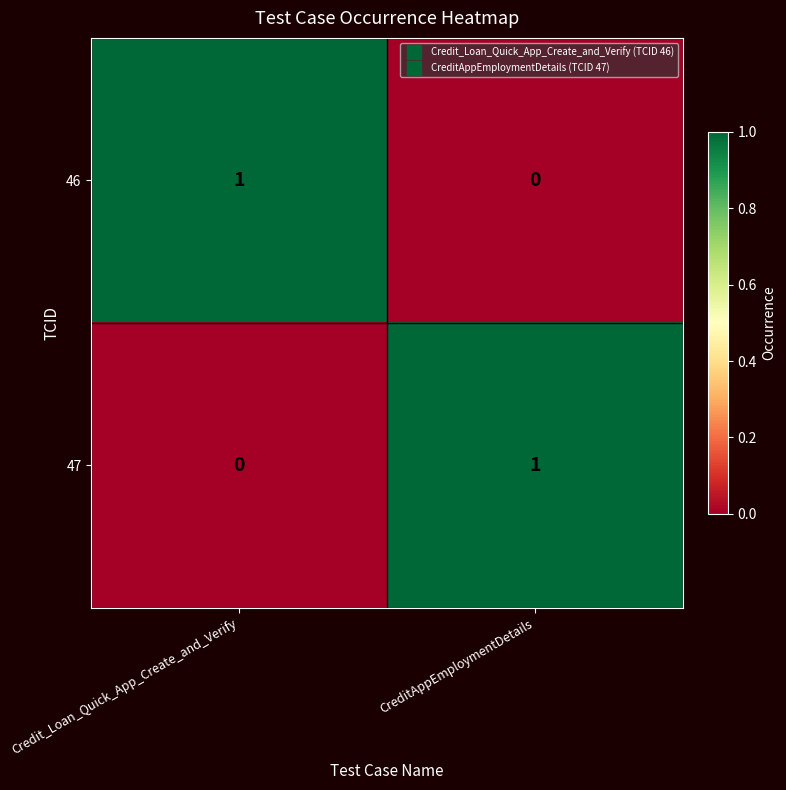

Which category has the highest value in the 46 series?

Credit_Loan_Quick_App_Create_and_Verify